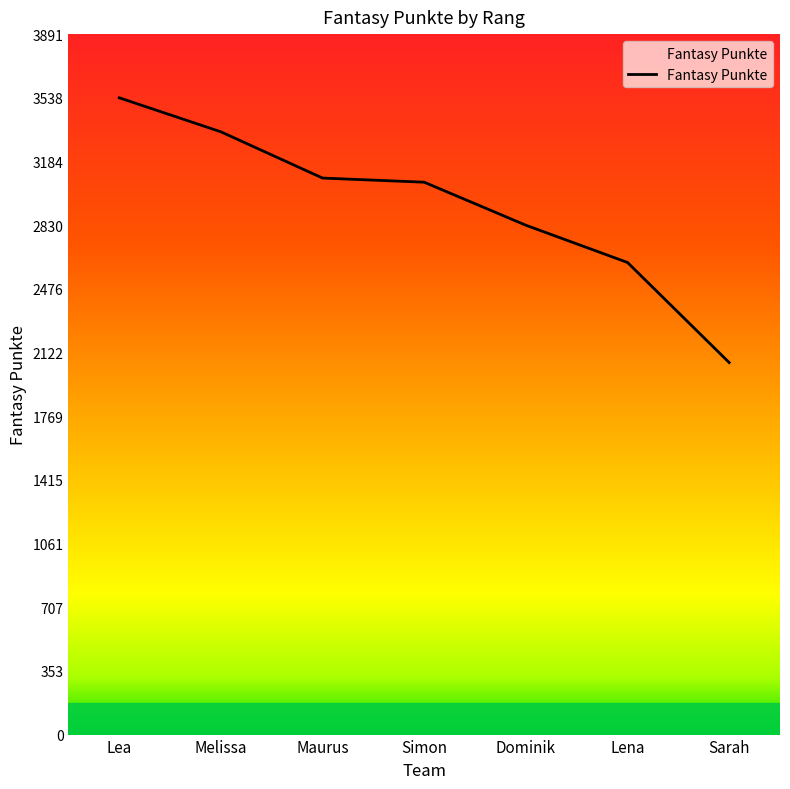

What is the maximum value shown in the chart?

3538